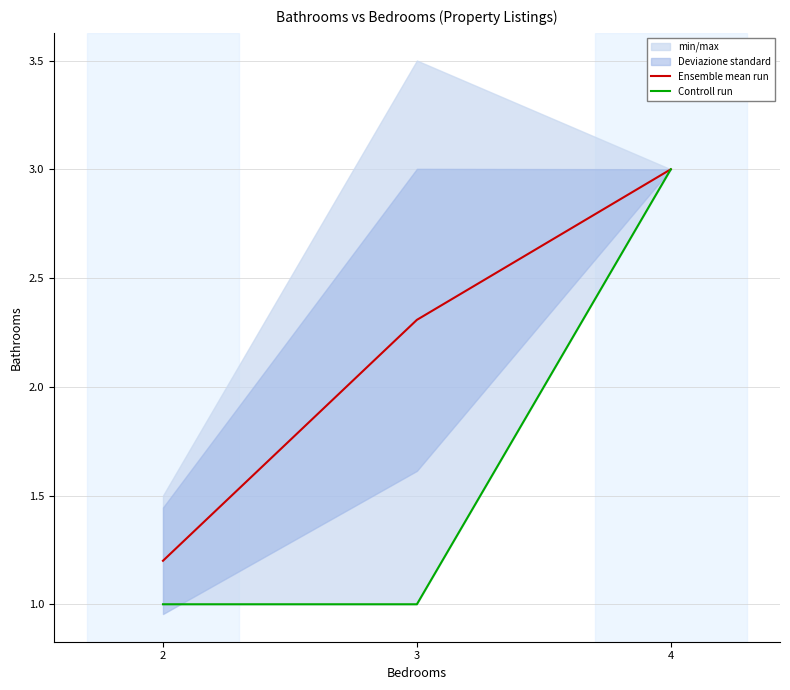

Reading right to left, extract all data points from this chart.

Ensemble mean run: 4=3.0	3=2.3	2=1.2
Controll run: 4=3.0	3=1.0	2=1.0